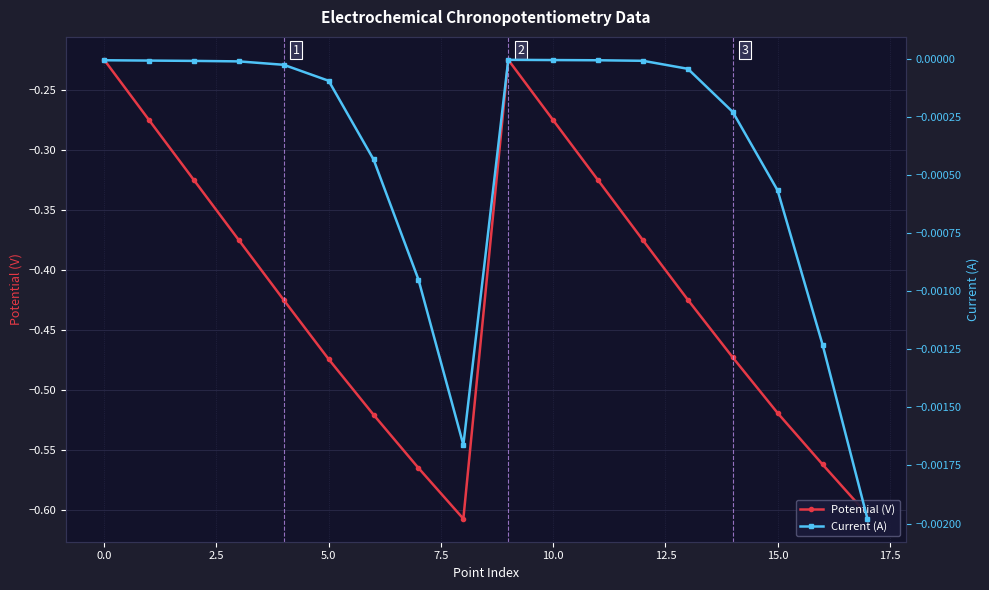

The value of Current (A) at 11 is -0.0. True or false?

False